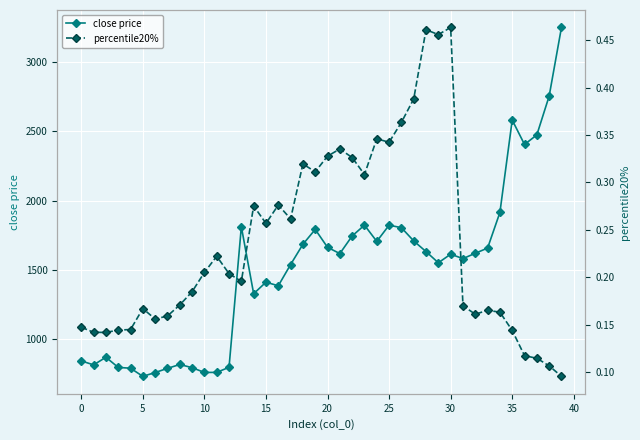

What value does the close price series have at 20?

1662.7